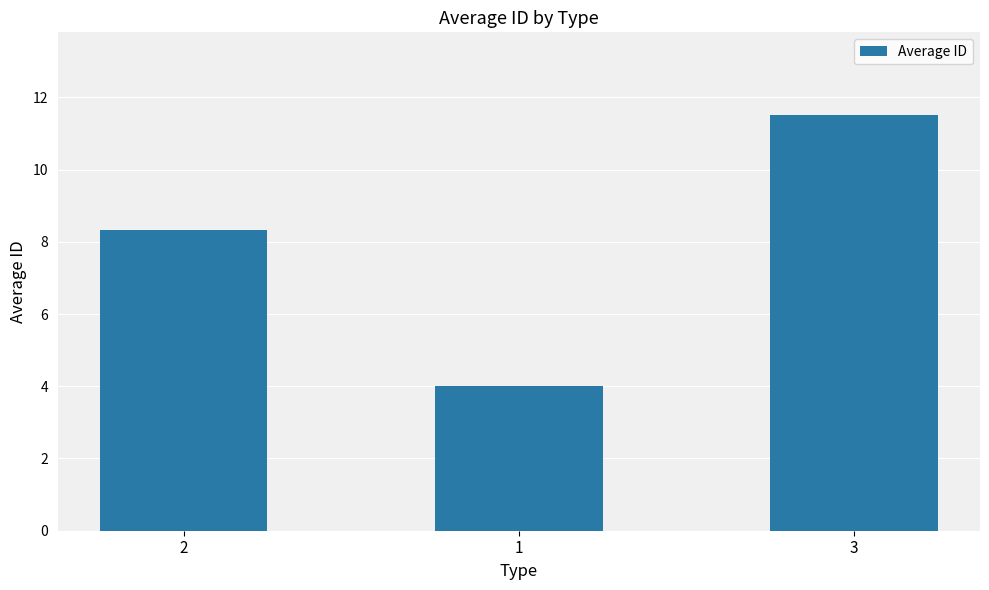

What is the change in value from 1 to 3?

+7.5